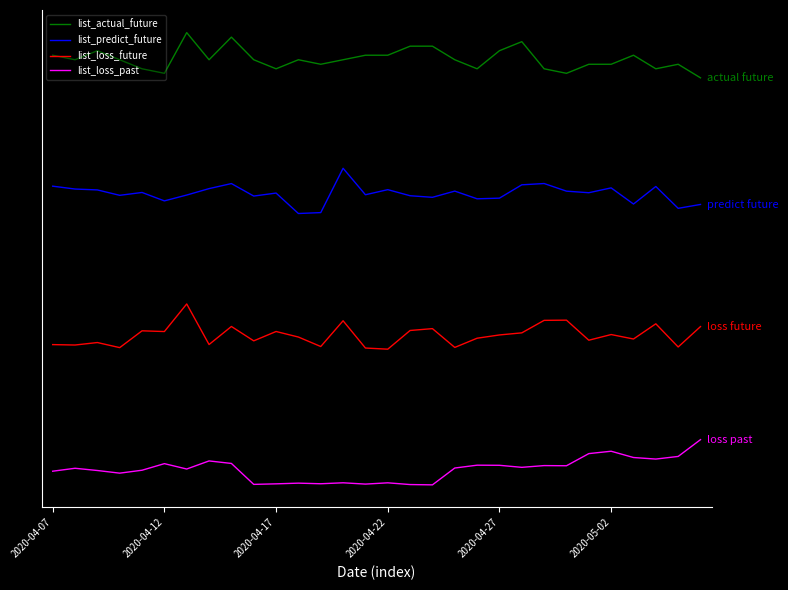

How many interior local valleys does the list_loss_past series have?

9